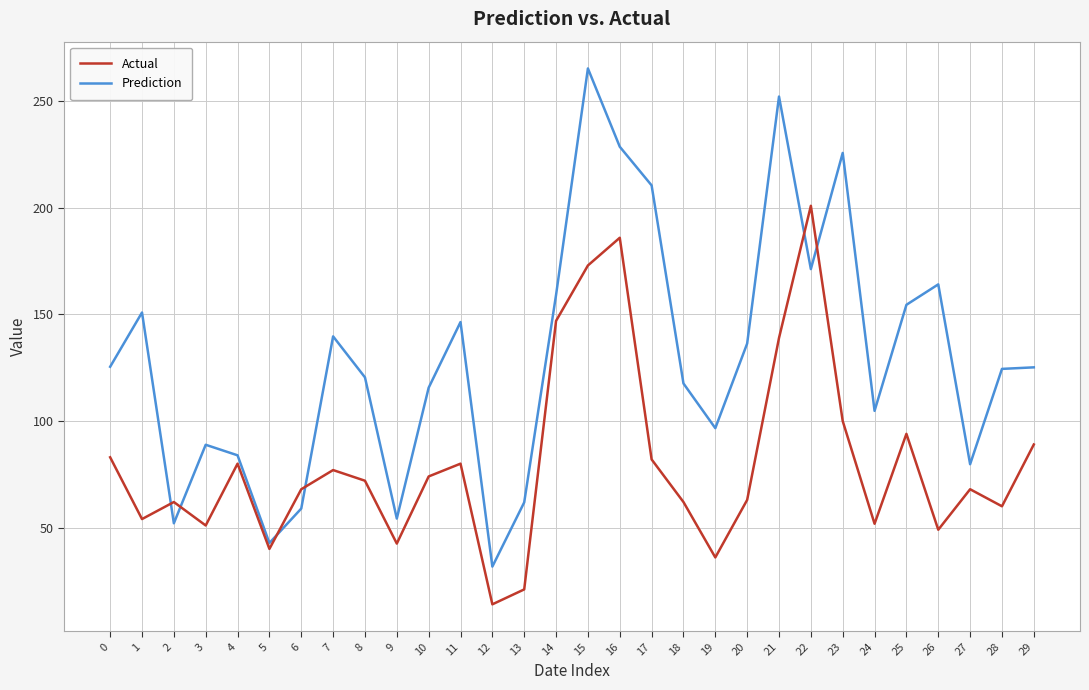

How many times do Prediction and Actual cross each other?

6